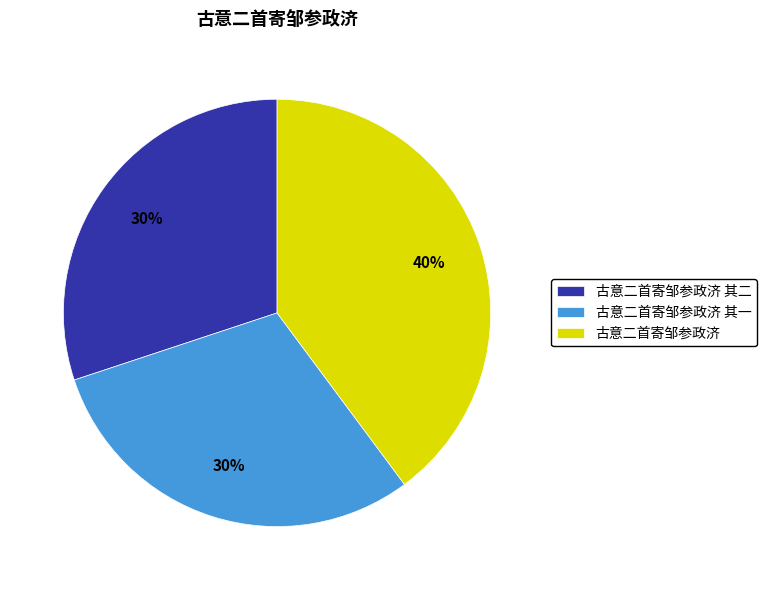

Which category has the biggest portion of the pie?

古意二首寄邹参政济